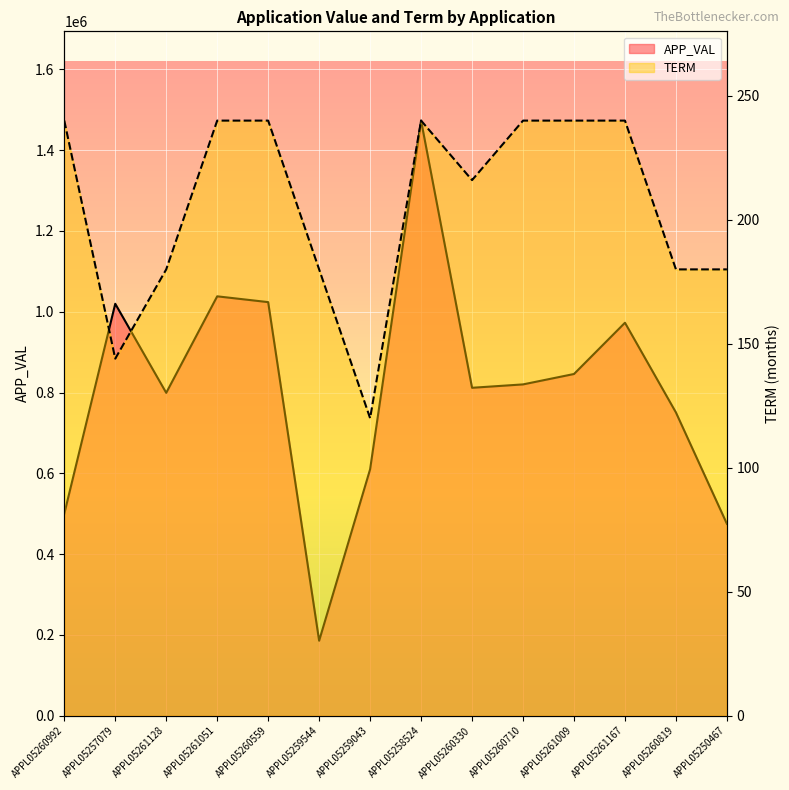

The APP_VAL series shows 811736 at APPL05260330. True or false?

True